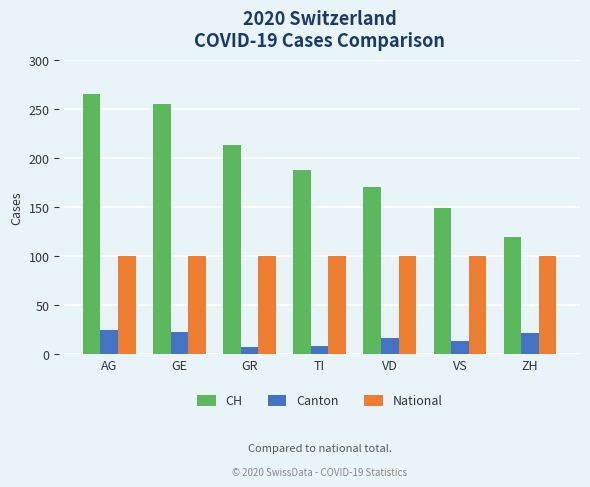

Between GE and TI, which series saw the biggest shift?

CH